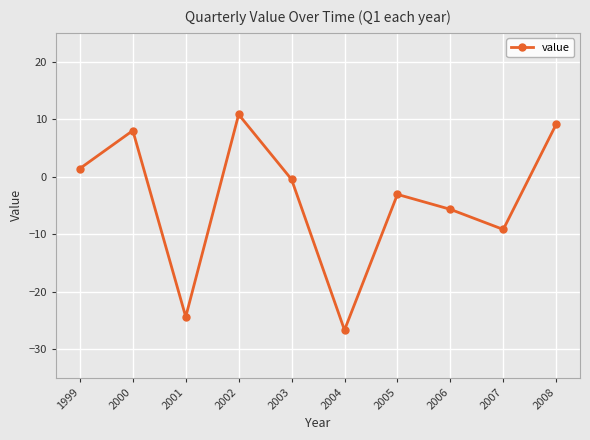

Is this an area chart (filled region under the line)?

No